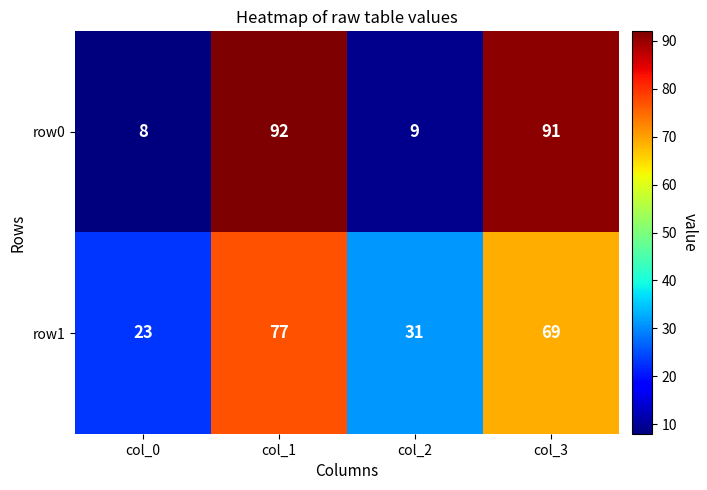

What is the total value across all series at col_2?

40